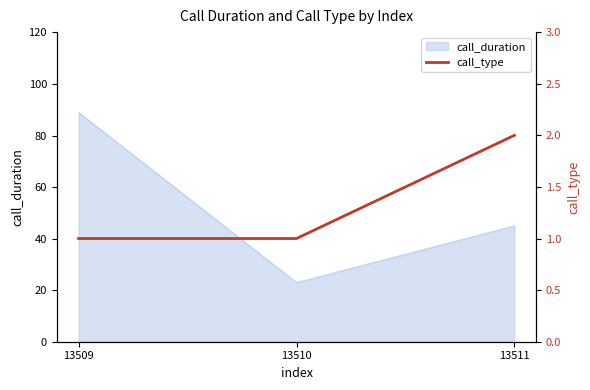

True or false: the data shows 1 at 13510.

True